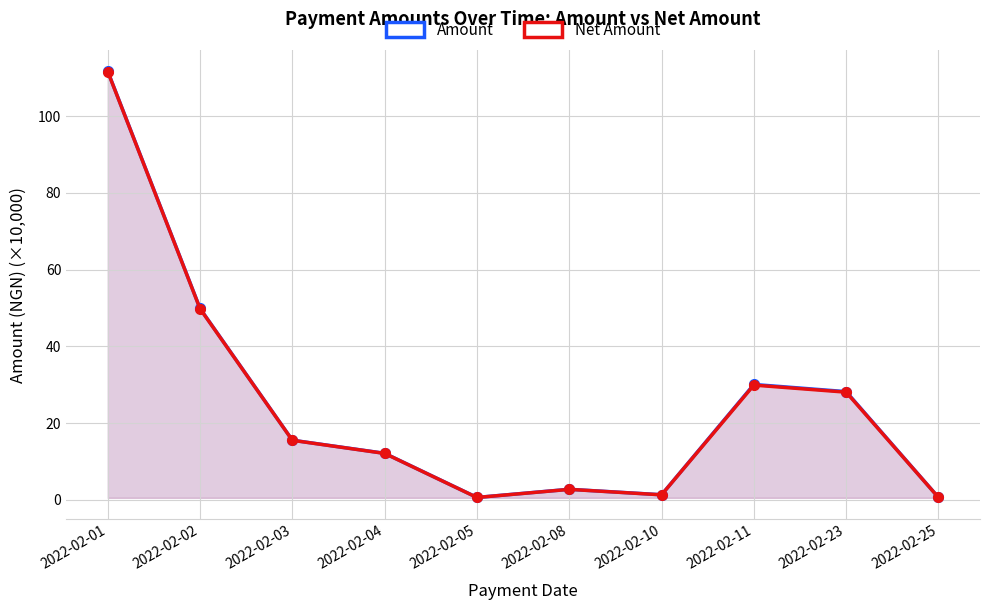

Where does the Amount series first go above 15?

2022-02-01